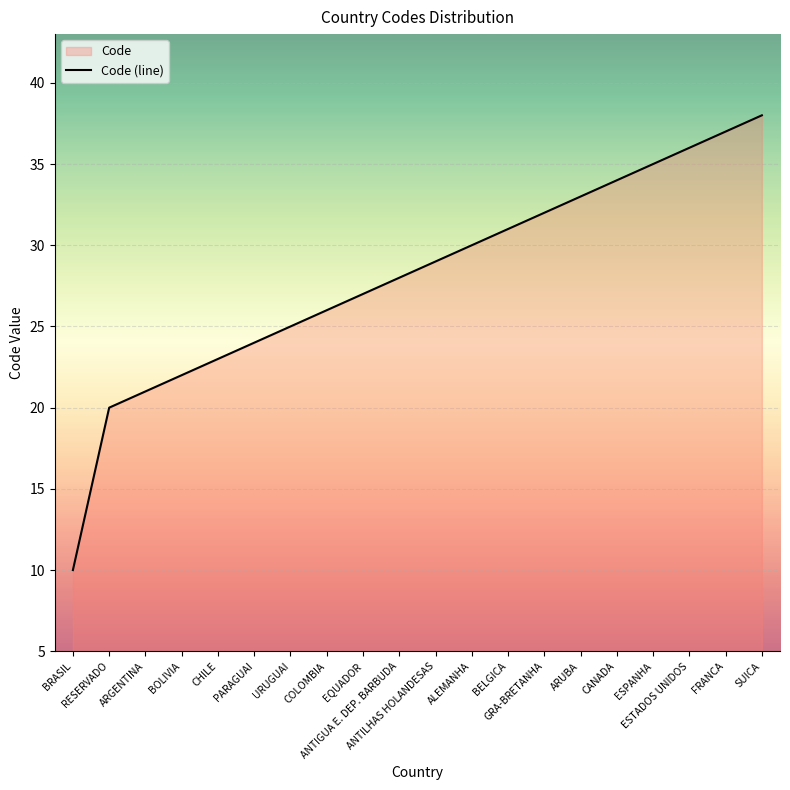

Reading left to right, what are all the values shown in this chart?

10	20	21	22	23	24	25	26	27	28	29	30	31	32	33	34	35	36	37	38